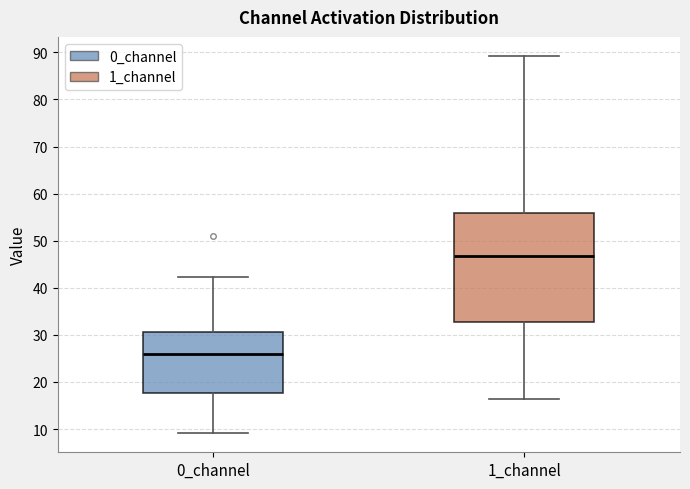

Reading left to right, transcribe this box plot: for each box, give where its median line is, the range the box spans, and where its two whiskers end, as read against the y-axis. The values are not printed on the chart, so give them approximately, as read against the axis.

0_channel: median 26, box 18 to 31, whiskers 9 to 42
1_channel: median 47, box 33 to 56, whiskers 16 to 89